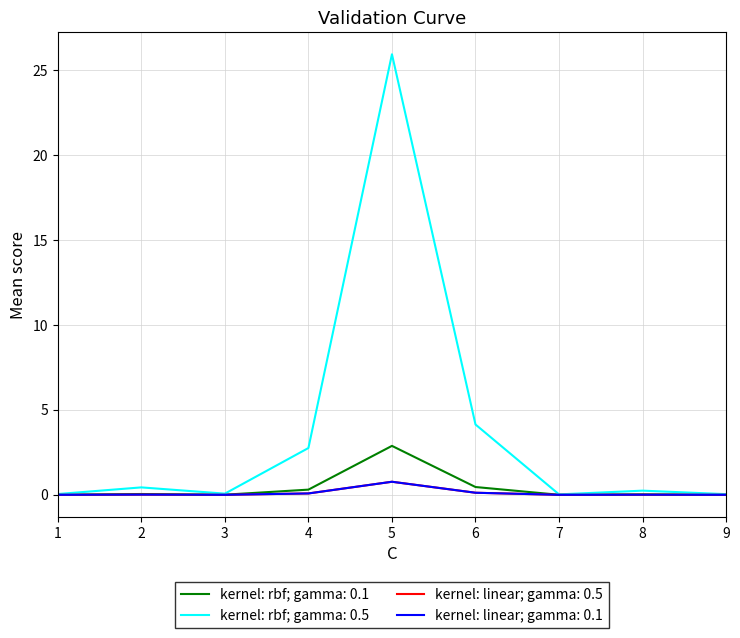

Is this an area chart (filled region under the line)?

No